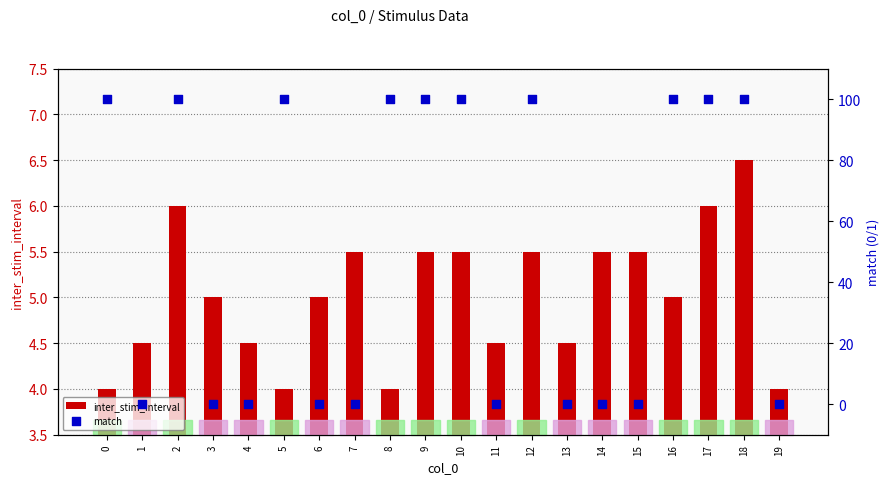

What is the total value across all series at 4?

4.5